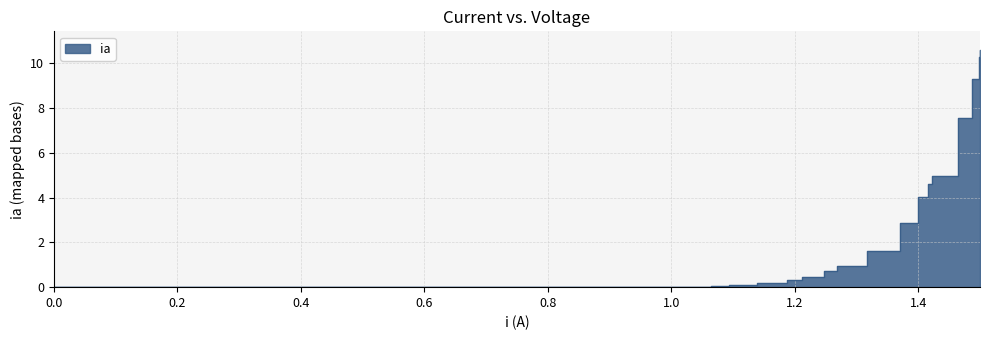

True or false: the data has more than 2 interior local peaks.

False